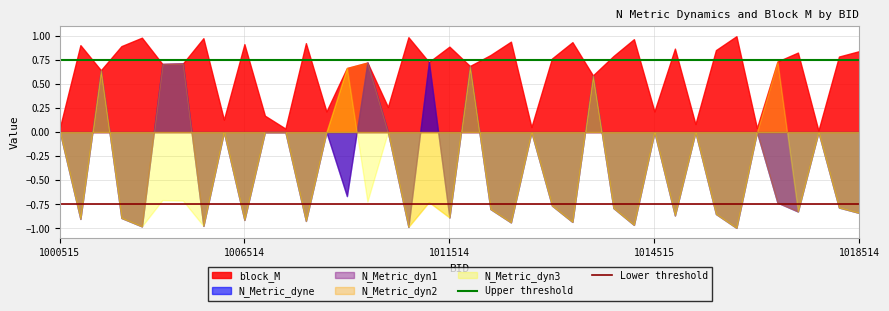

What is the value of the Lower threshold point at the 1st from the left?

-0.8